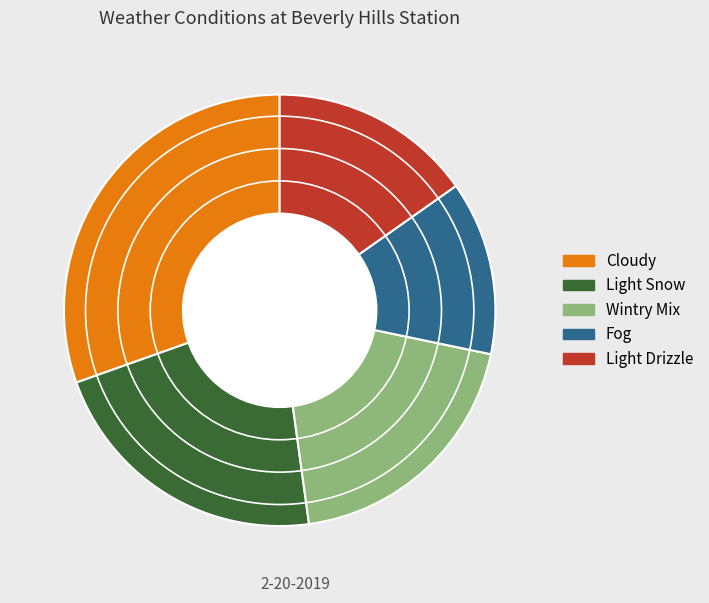

Is it true that Light Snow is 22% of the pie?

True